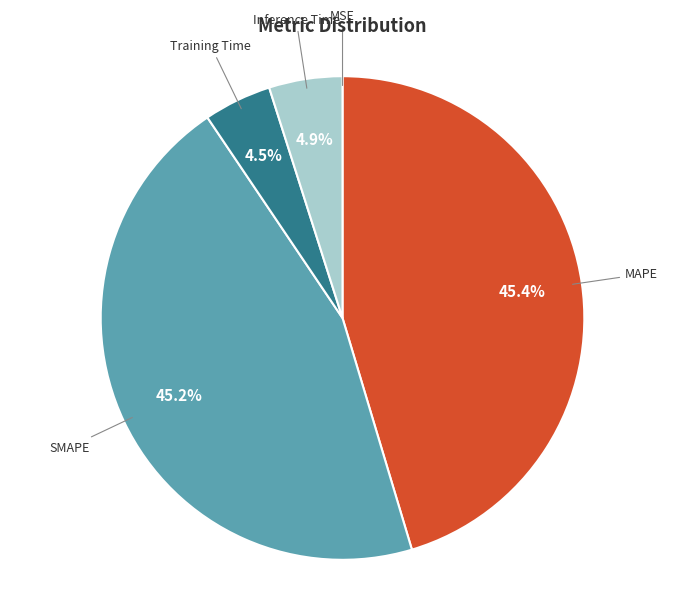

What percentage do MAPE and Inference Time together represent?

50.3%